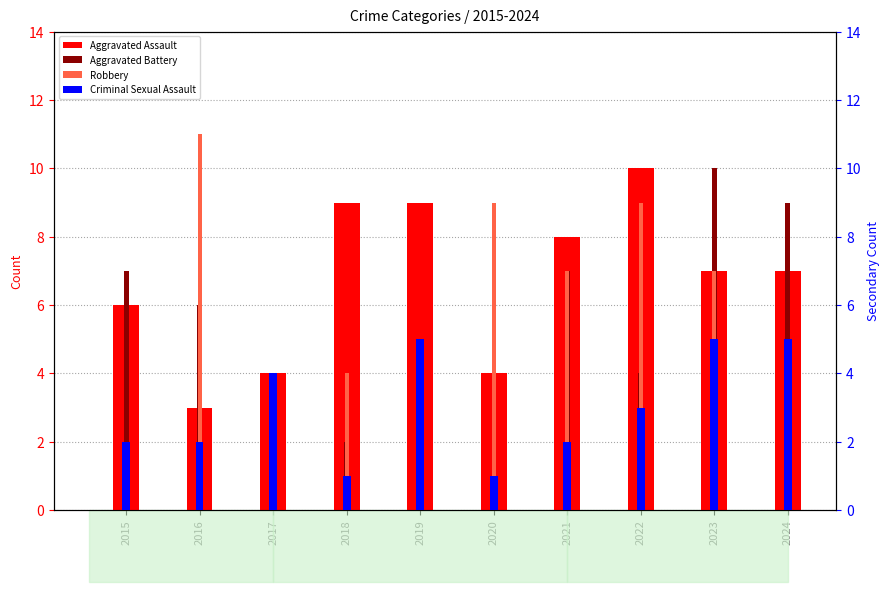

Is the value of Criminal Sexual Assault at 2022 greater than the value of Aggravated Battery at 2016?

No